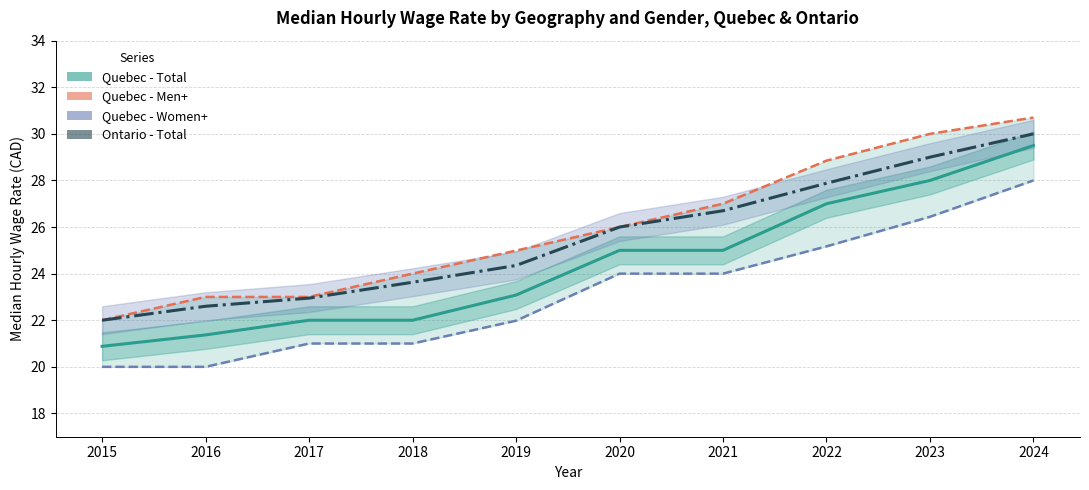

Which series has the largest range (max minus min)?

Quebec - Men+